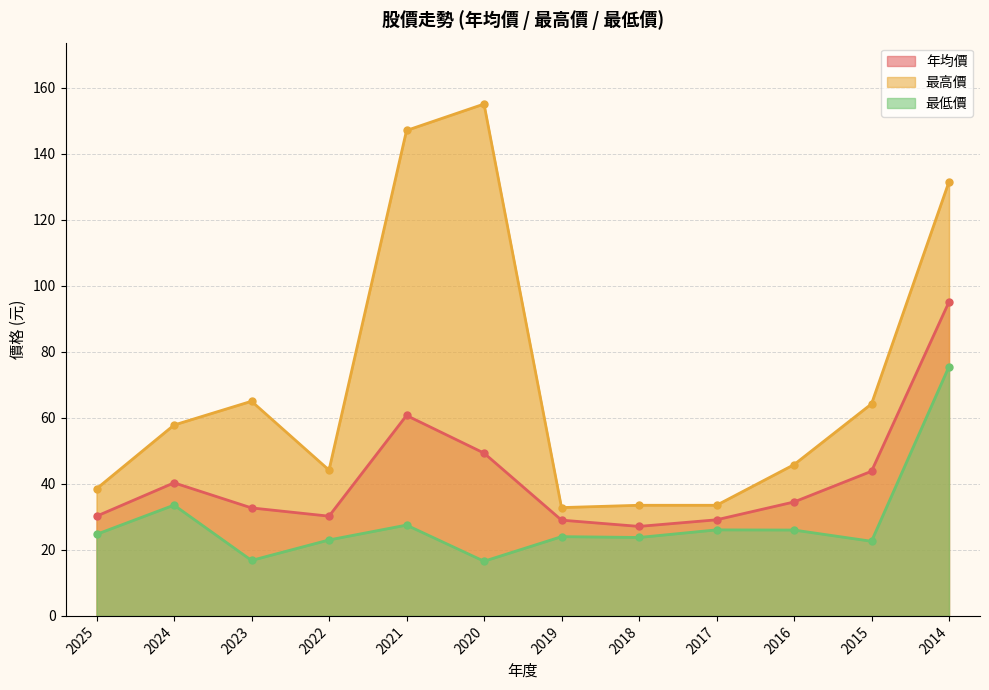

Reading right to left, what are all the values shown in this chart?

年均價: 2014=95.1	2015=43.8	2016=34.5	2017=29.1	2018=27.1	2019=29.0	2020=49.3	2021=60.7	2022=30.2	2023=32.7	2024=40.3	2025=30.2
最高價: 2014=131.5	2015=64.2	2016=45.8	2017=33.5	2018=33.5	2019=32.8	2020=155.0	2021=147.0	2022=44.1	2023=65.0	2024=57.8	2025=38.5
最低價: 2014=75.5	2015=22.6	2016=26.0	2017=26.1	2018=23.8	2019=24.0	2020=16.6	2021=27.5	2022=23.0	2023=16.8	2024=33.5	2025=24.7